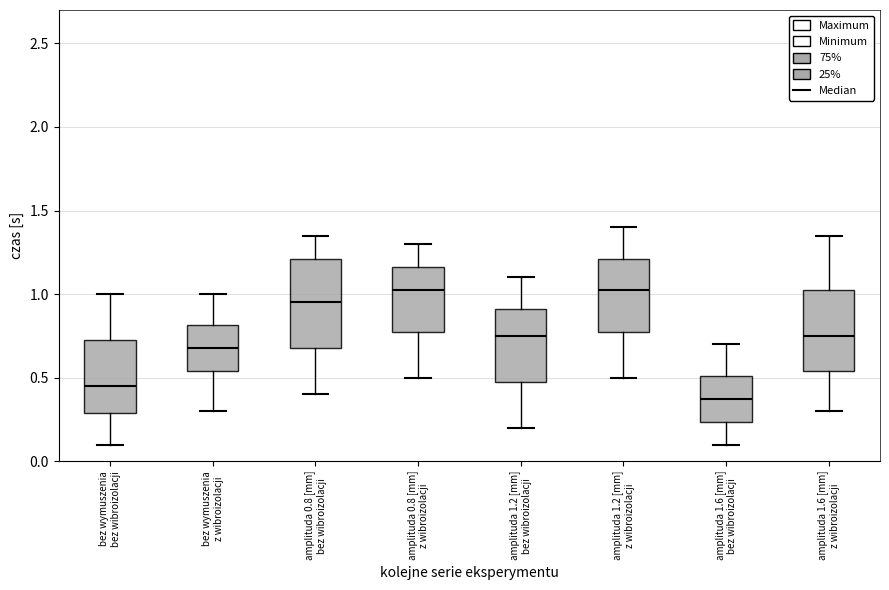

Where is the upper edge of the box for amplituda 1.6 [mm] bez wibroizolacji on the y-axis? The values are not printed on the chart, so give them approximately, as read against the axis.

0.50